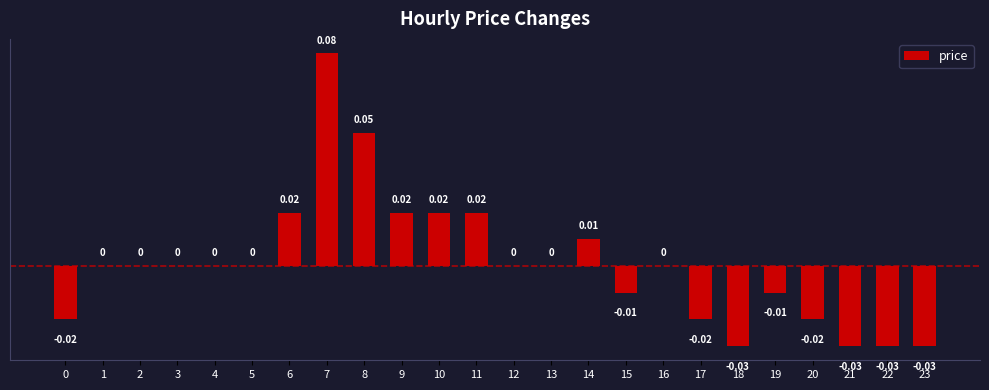

Between 19 and 0, which is larger?

19